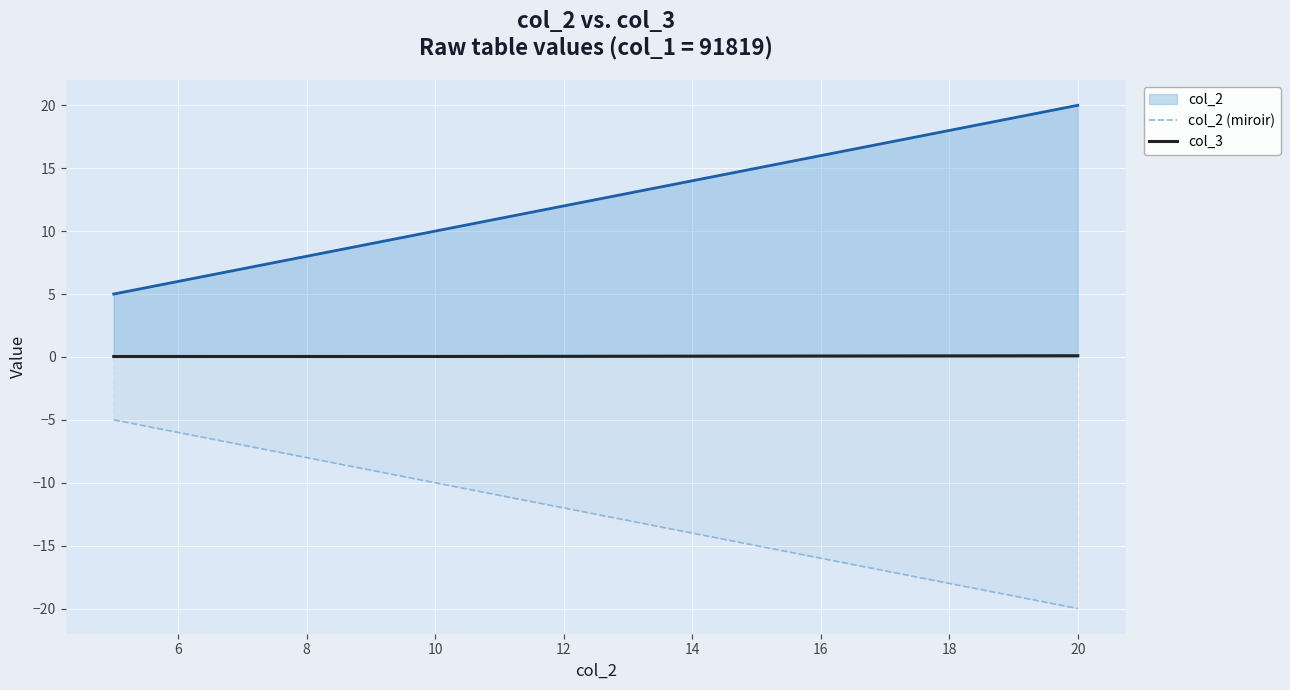

Where is col_2 (miroir) nearest to the value -12?

10